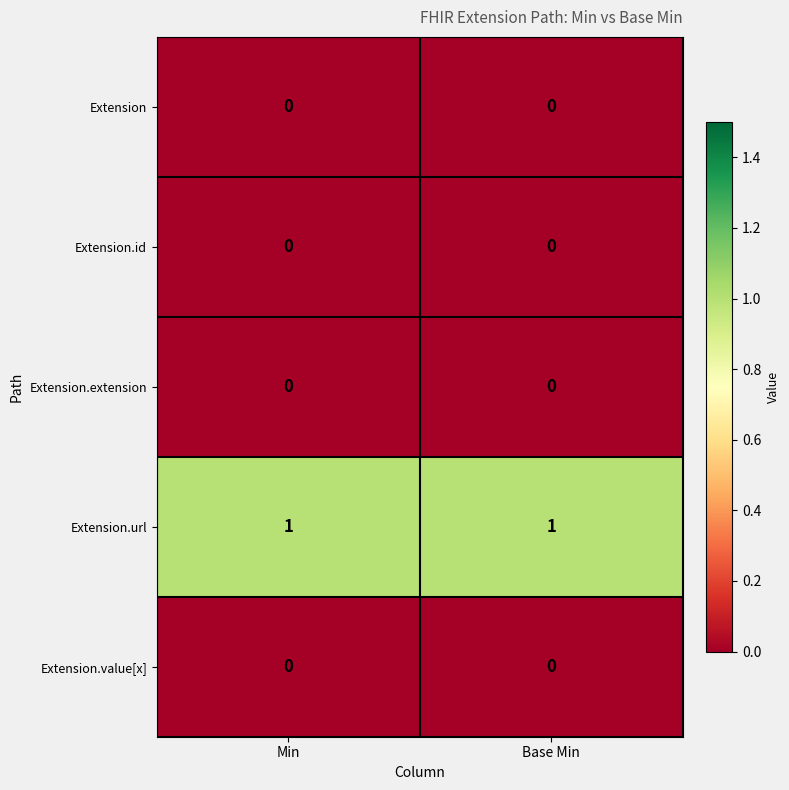

How many series are shown in this chart?

5